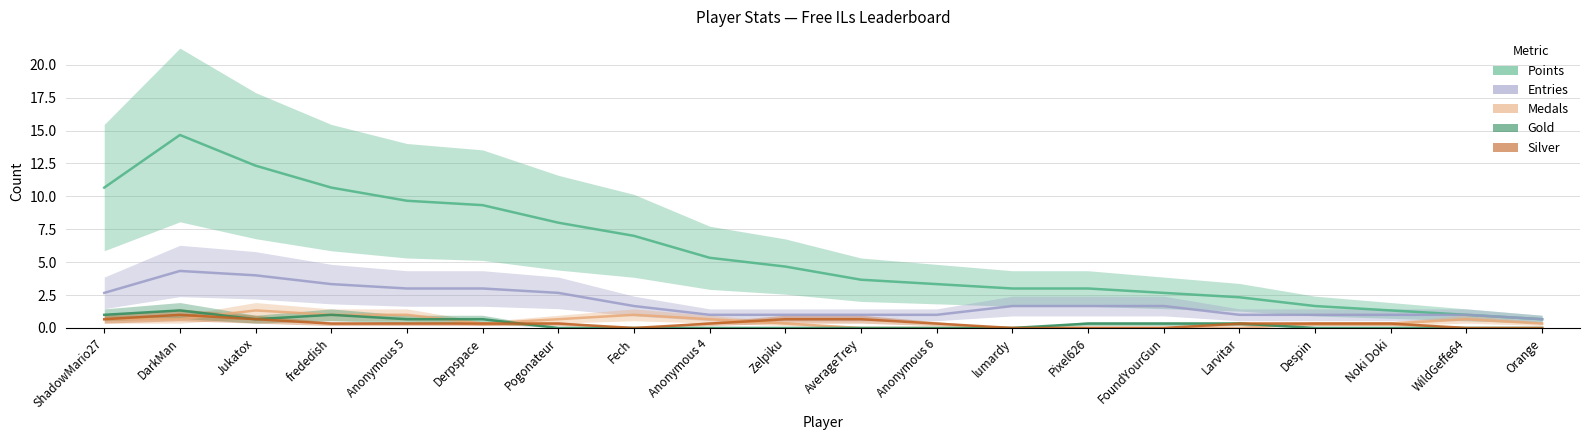

True or false: Points and Medals cross at least once.

False